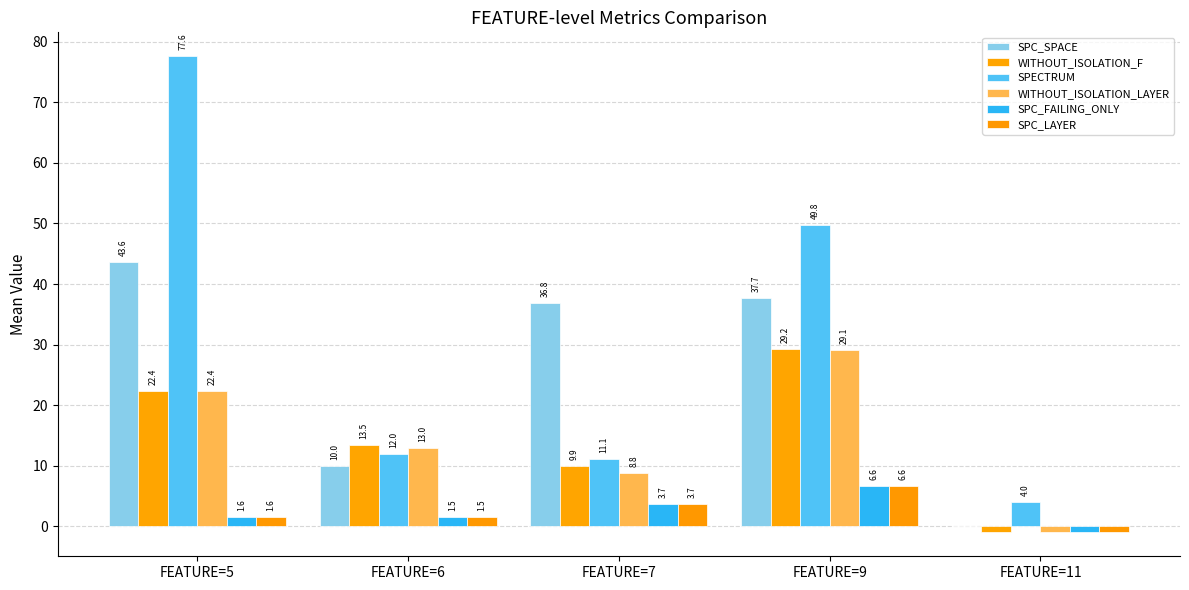

Are the bars horizontal?

No